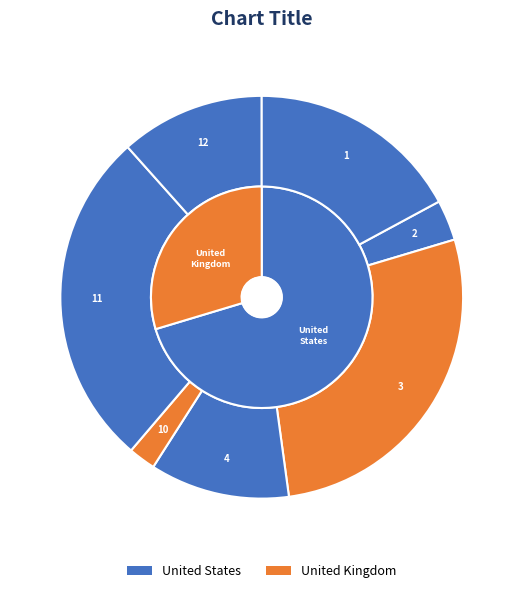

True or false: 4 accounts for 20% of the total.

False